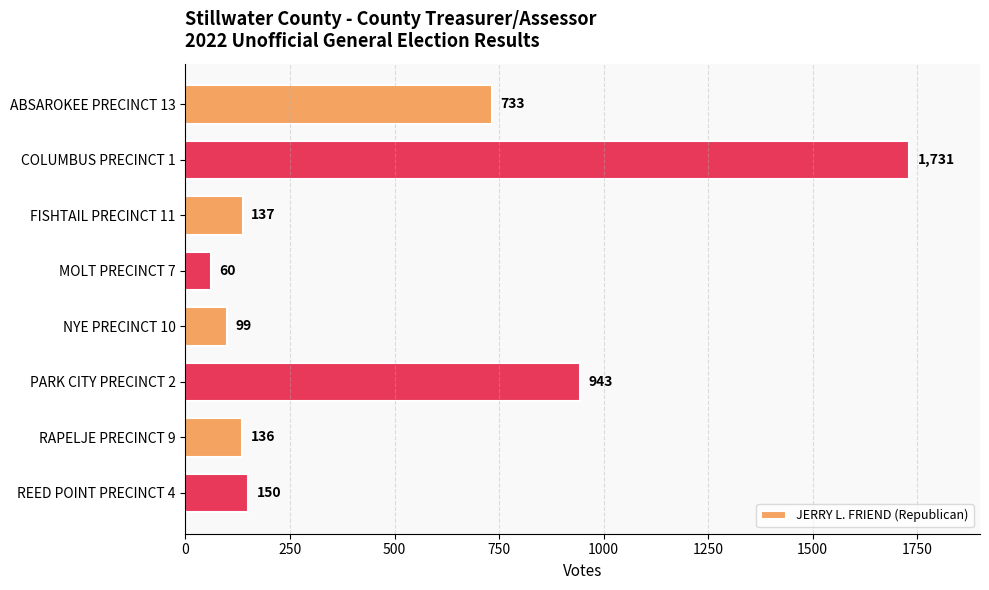

At which label is the value closest to 895?

PARK CITY PRECINCT 2